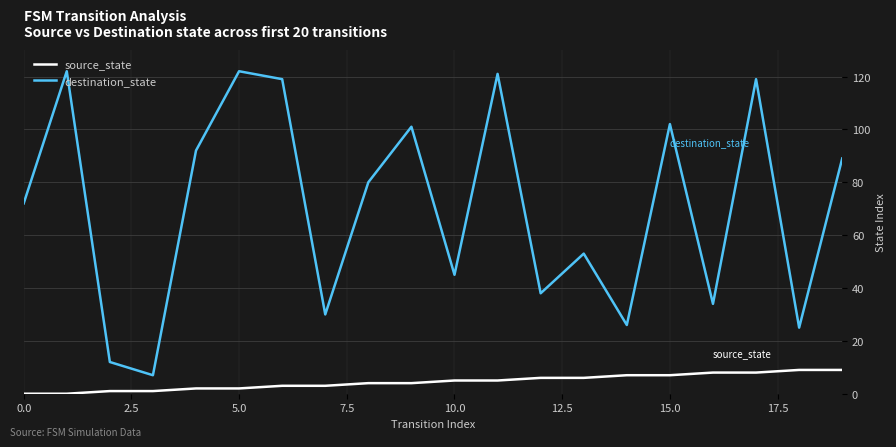

True or false: source_state and destination_state cross at least once.

False